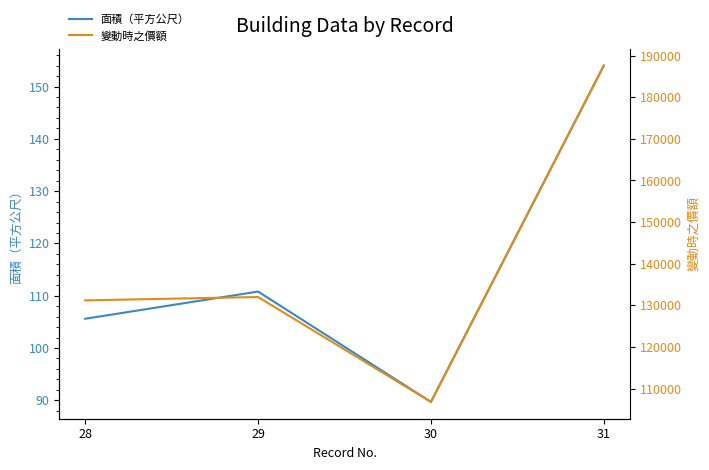

At which category does 面積（平方公尺） reach its first local peak?

29